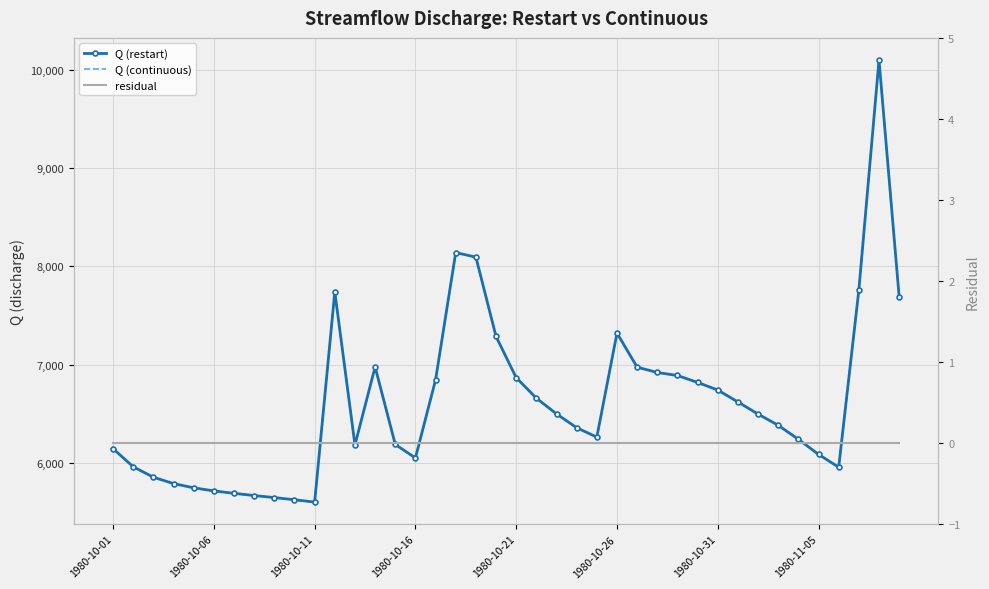

What is the difference between the highest and lowest values at 11?

7740.9